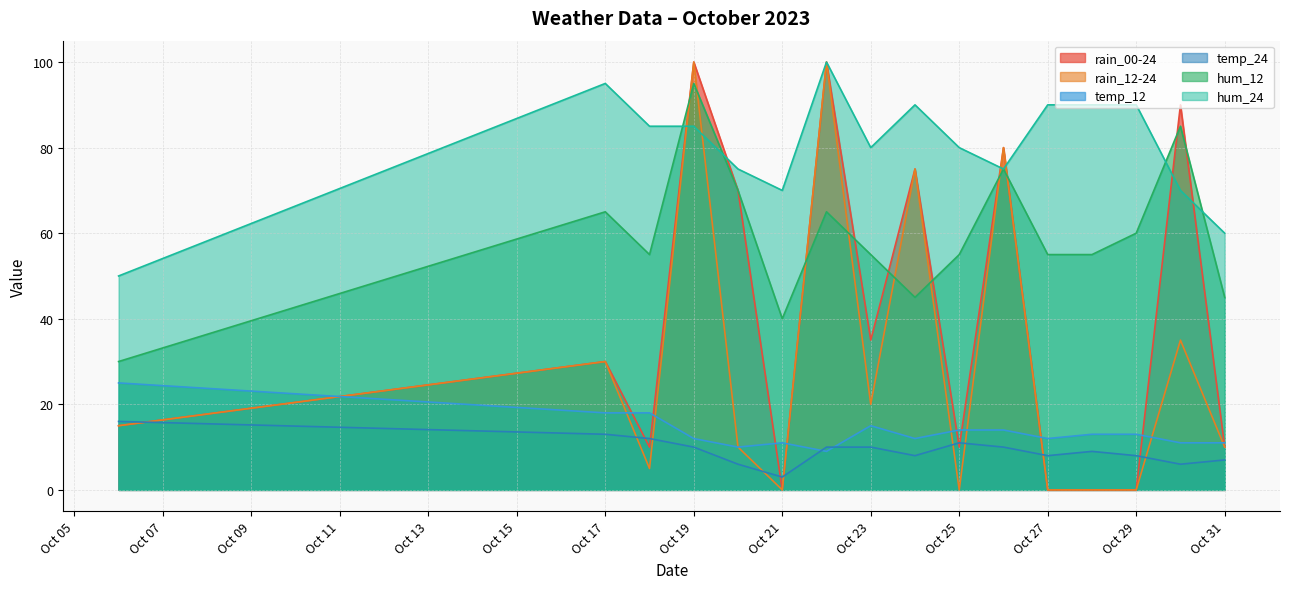

What is the minimum value for temp_12?

9